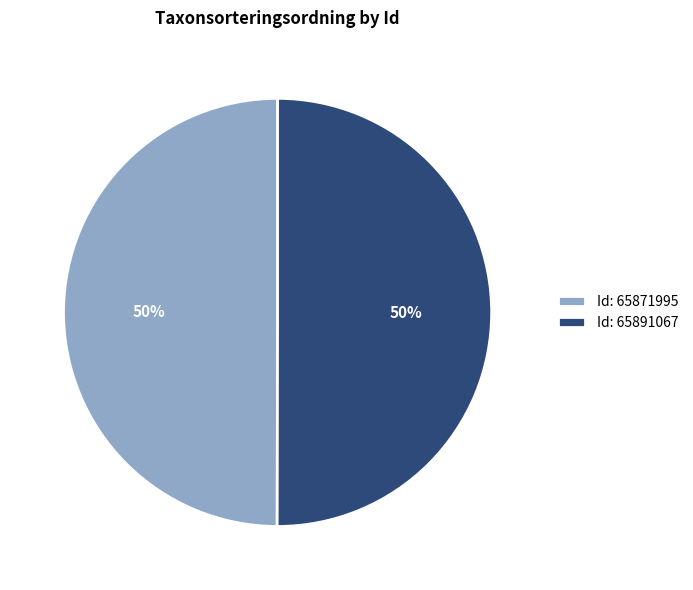

What percentage is the Id: 65871995 slice, to the nearest percent?

50%